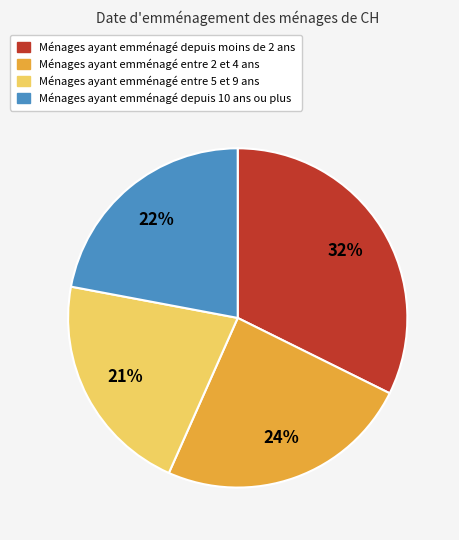

To the nearest percent, what is the difference between the largest and smallest slice percentages?

11%